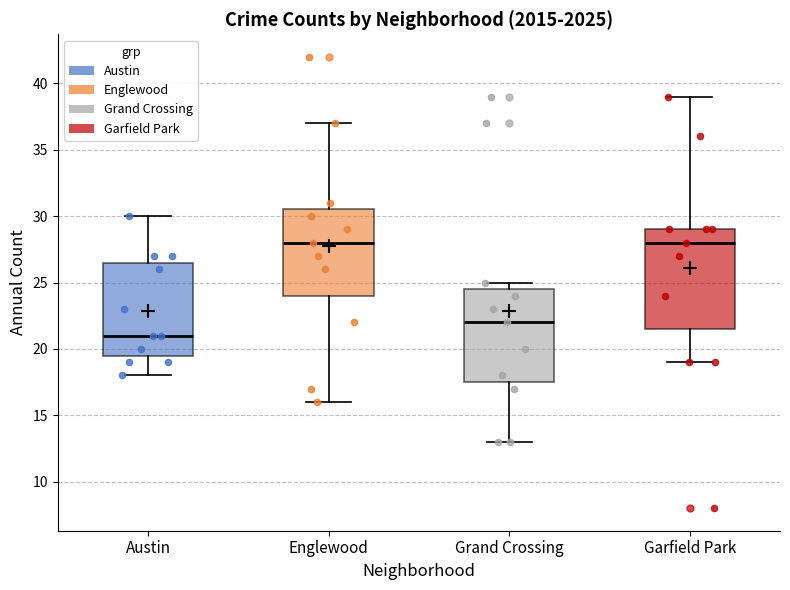

Where is the lower edge of the box for Grand Crossing on the y-axis? The values are not printed on the chart, so give them approximately, as read against the axis.

17.5